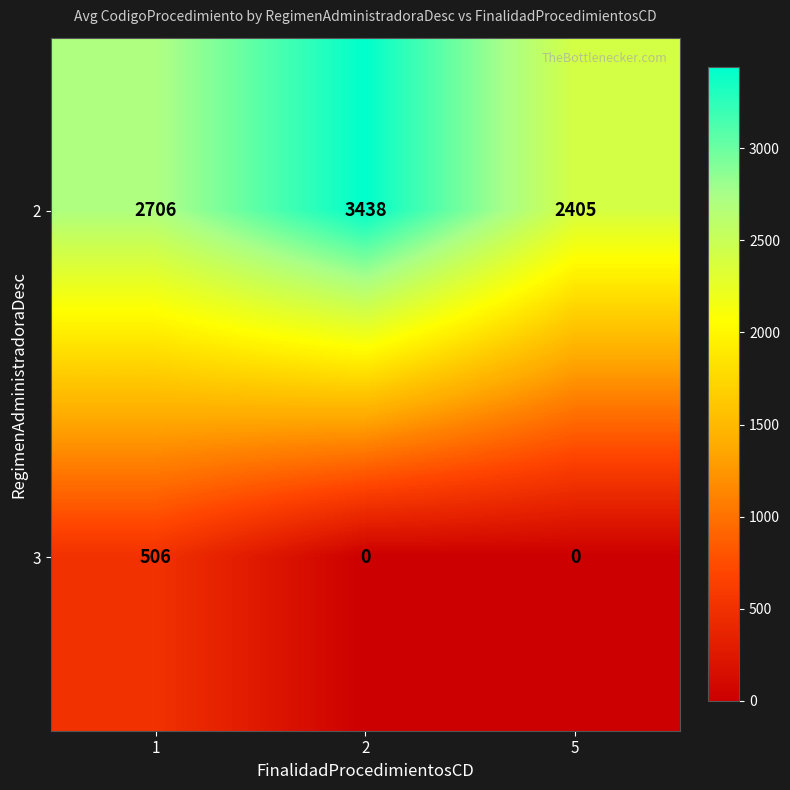

Count the 3 values in the range 0 to 506.

3